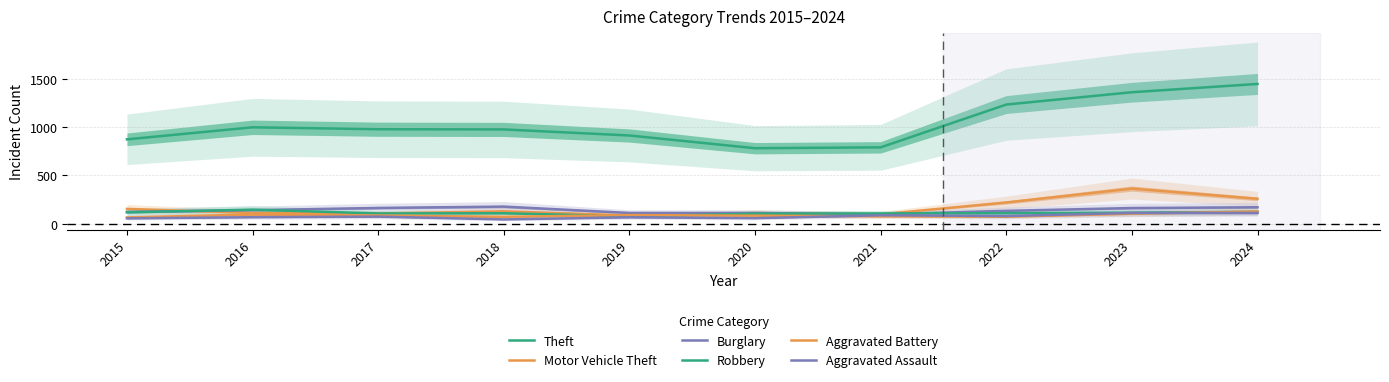

Rank the series by their maximum value, from highest to lowest.

Theft, Motor Vehicle Theft, Burglary, Robbery, Aggravated Battery, Aggravated Assault